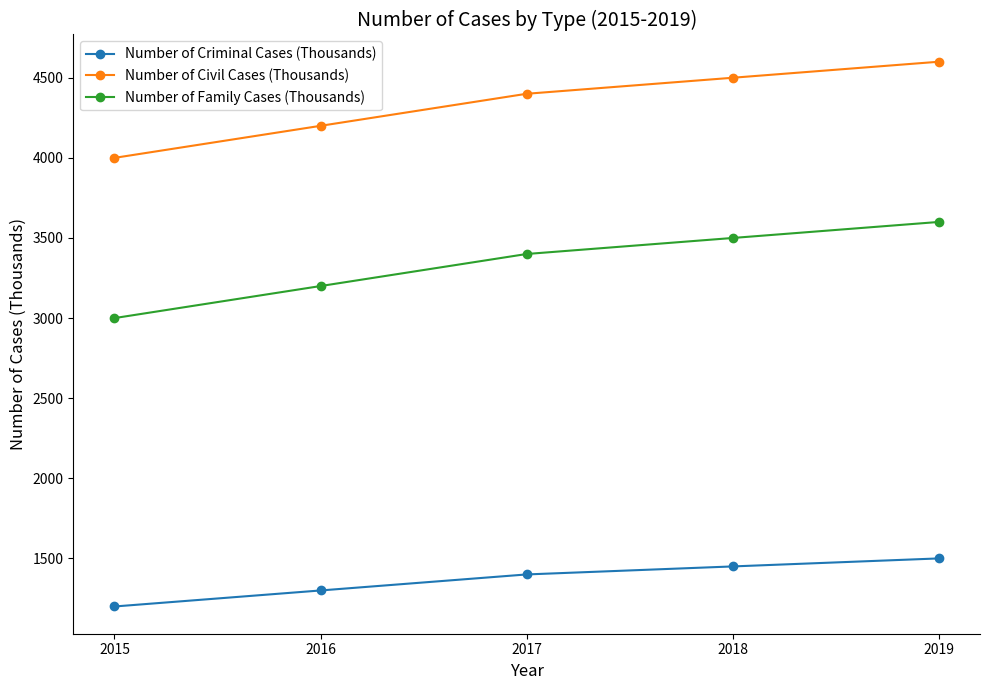

What is the maximum value shown in the chart?

4600